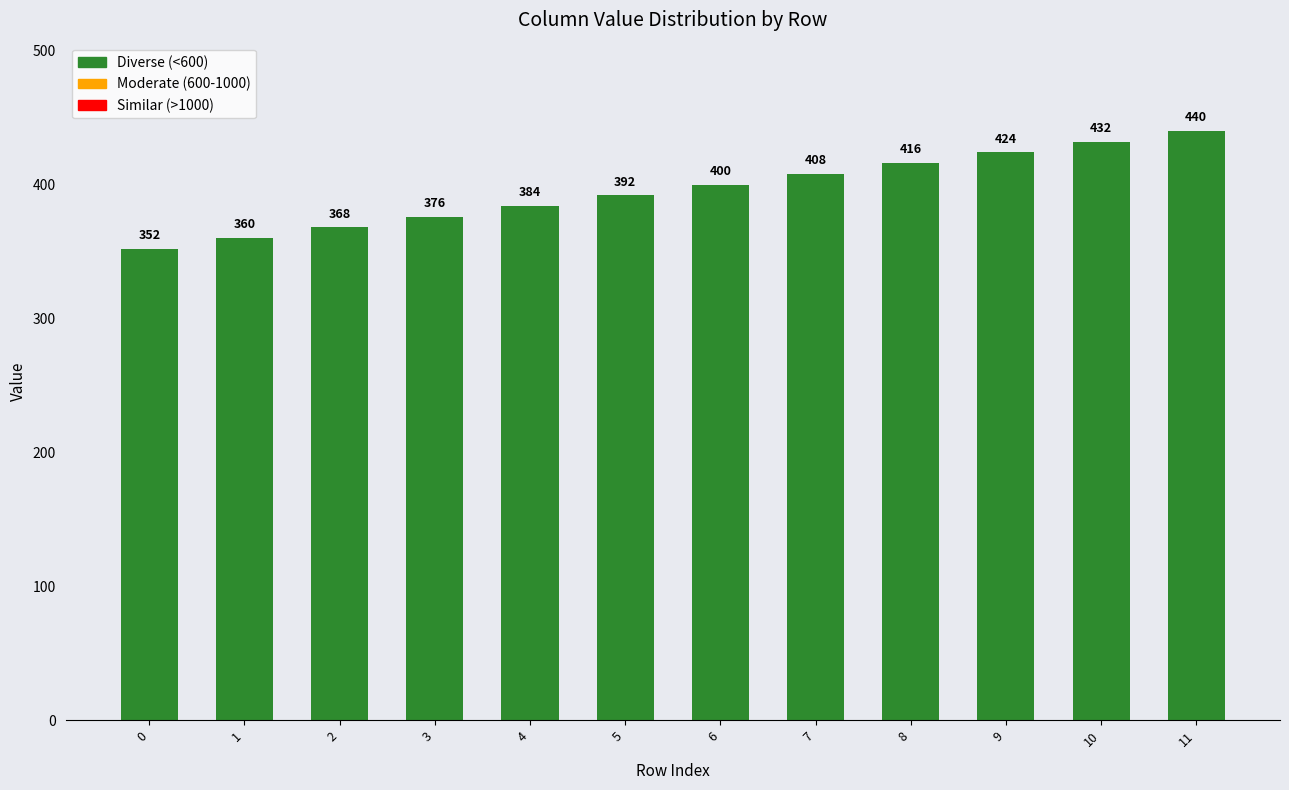

What is the change in value from 5 to 7?

+16